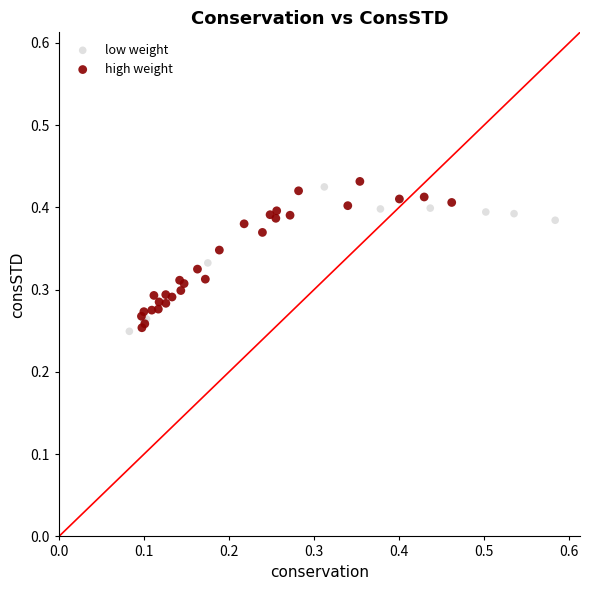

What are all the series names shown in the legend?

low weight, high weight